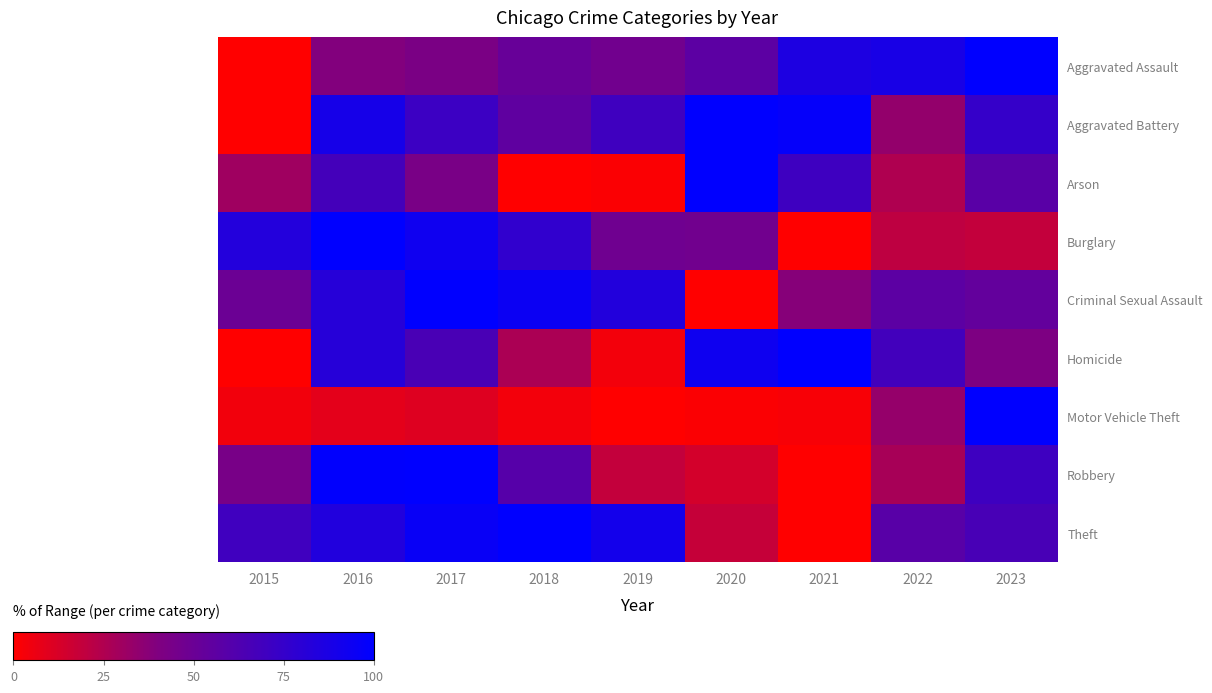

Which has a higher value, 2016 or 2019?

2019